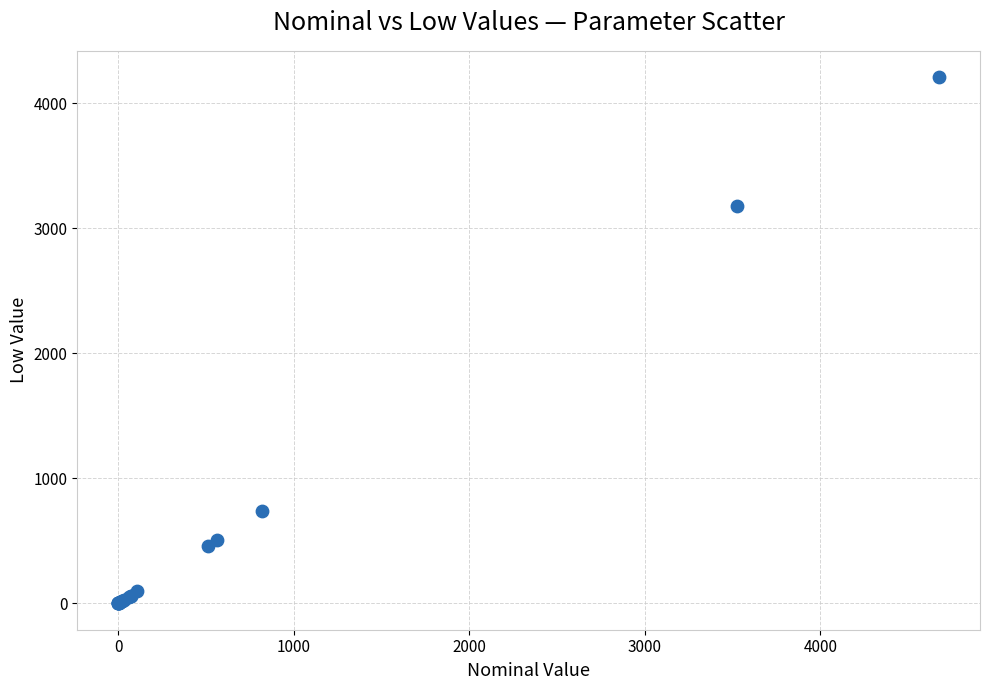

What Y value in the scatter plot is closest to 2104?

3174.9